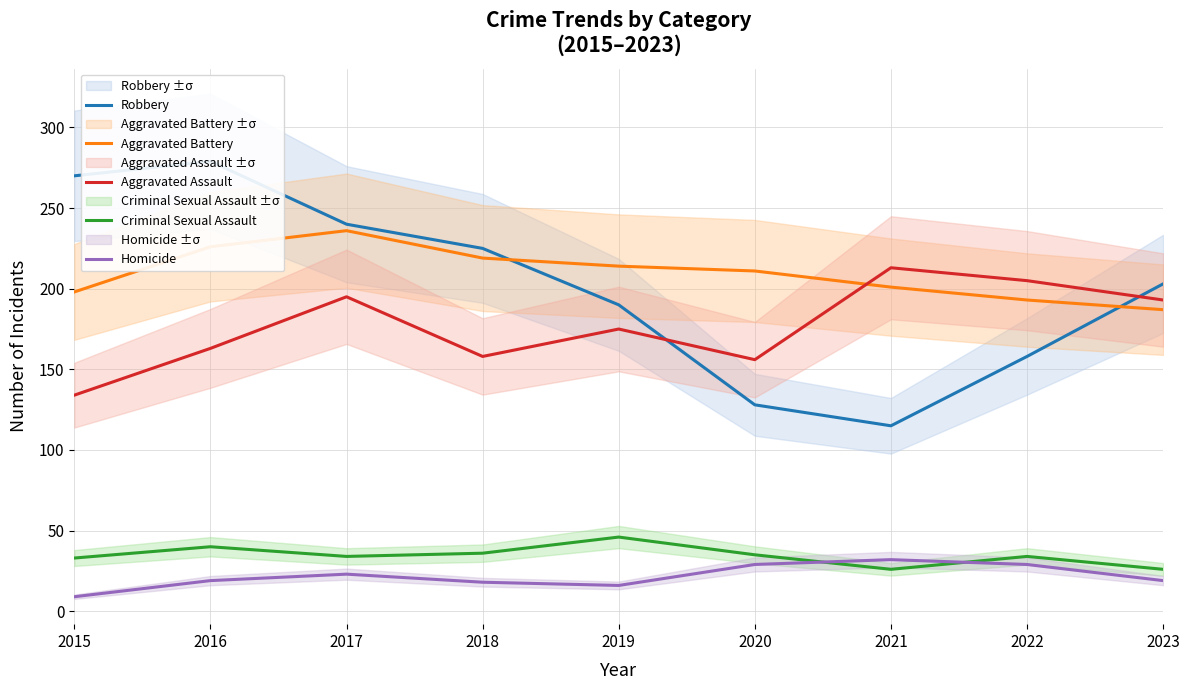

True or false: Homicide has more than 2 points higher than both neighbors.

False